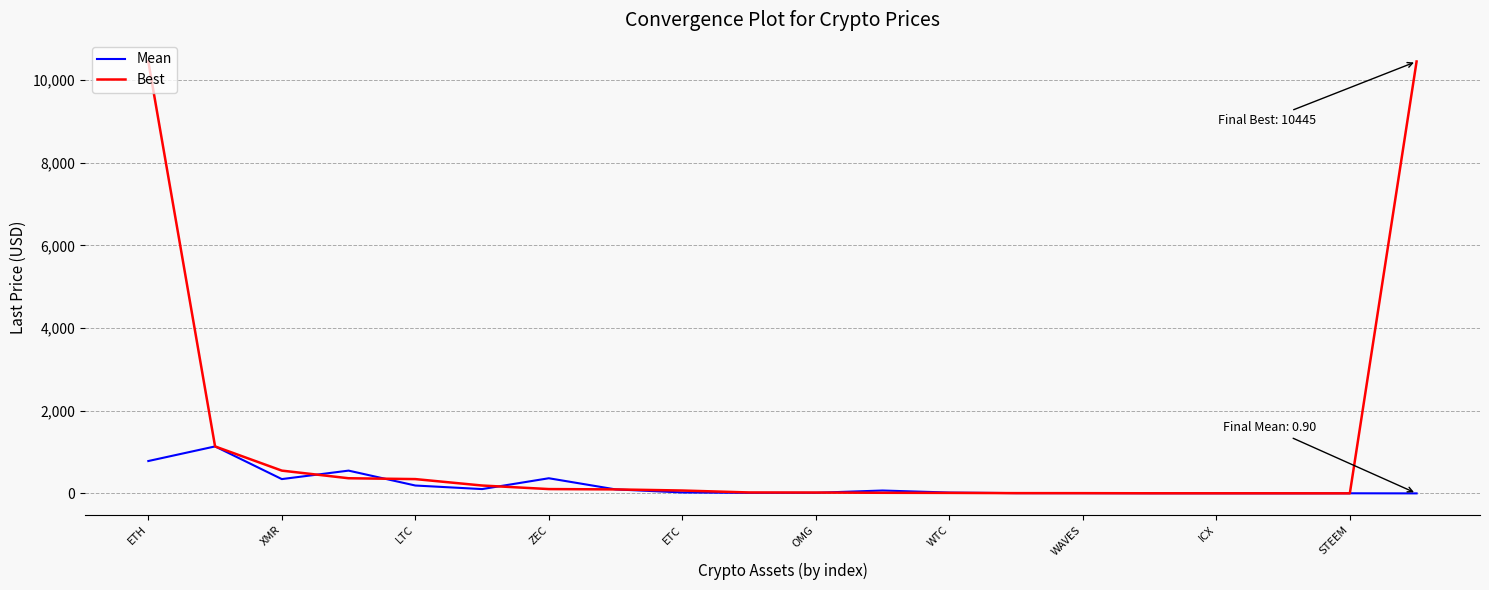

List the series in order of their peak value, highest first.

Best, Mean